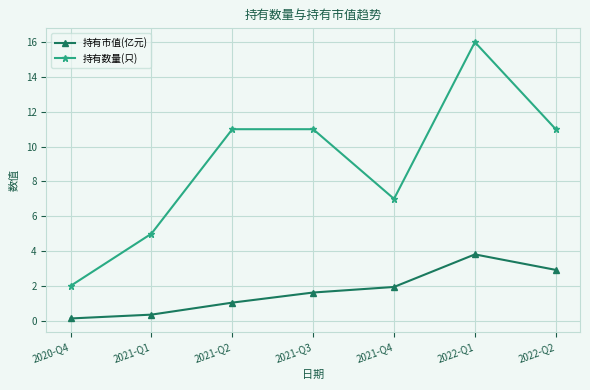

Is this an area chart (filled region under the line)?

No